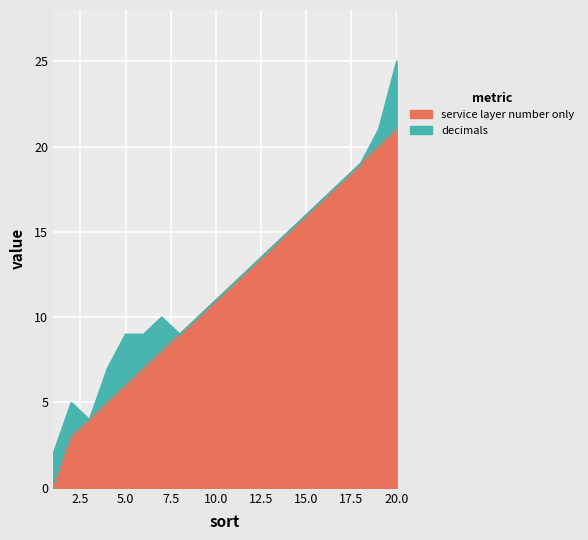

What is the value of the 2nd point from the left?

3